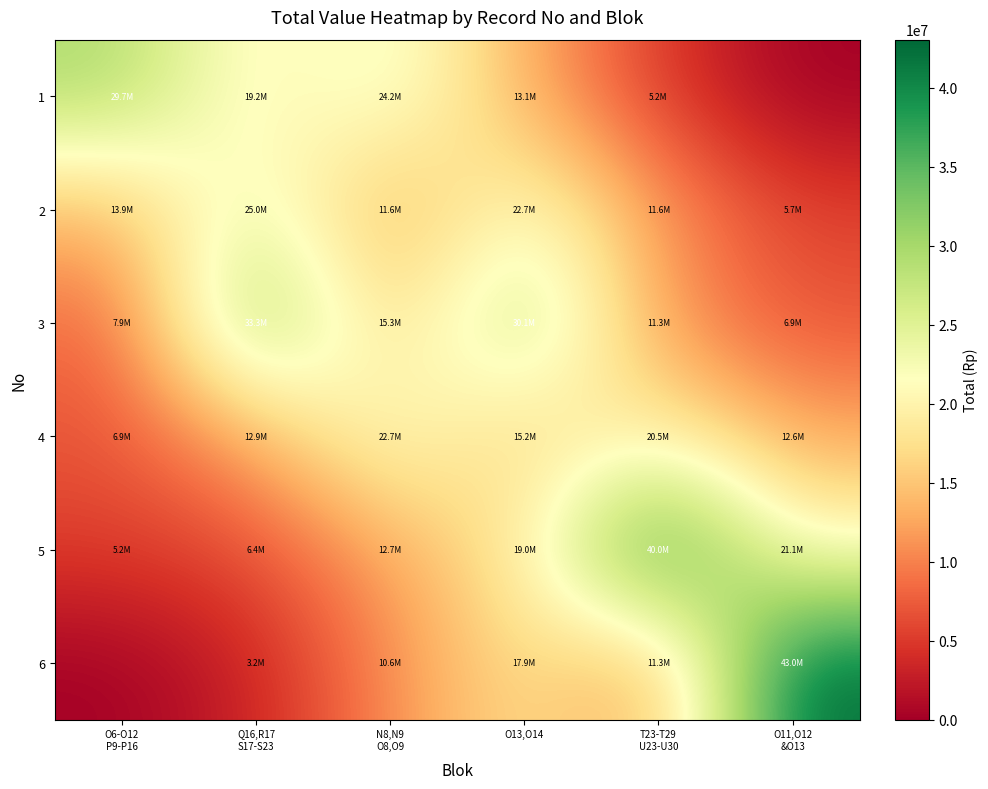

Reading left to right, transcribe all the data shown in this chart.

1: O6-O12
P9-P16=29660000.0	Q16,R17
S17-S23=19150385.6	N8,N9
O8,O9=24234291.7	O13,O14=13108716.4	T23-T29
U23-U30=5156745.5	O11,O12
&O13=0.0
2: O6-O12
P9-P16=13939113.9	Q16,R17
S17-S23=24994000.0	N8,N9
O8,O9=11604405.0	O13,O14=22748941.5	T23-T29
U23-U30=11630424.2	O11,O12
&O13=5706009.7
3: O6-O12
P9-P16=7891748.2	Q16,R17
S17-S23=33347118.3	N8,N9
O8,O9=15274000.0	O13,O14=30069180.0	T23-T29
U23-U30=11260910.3	O11,O12
&O13=6894496.0
4: O6-O12
P9-P16=6912337.1	Q16,R17
S17-S23=12875664.5	N8,N9
O8,O9=22732329.2	O13,O14=15246000.0	T23-T29
U23-U30=20519219.1	O11,O12
&O13=12647022.0
5: O6-O12
P9-P16=5222982.1	Q16,R17
S17-S23=6416361.3	N8,N9
O8,O9=12663107.6	O13,O14=18955372.7	T23-T29
U23-U30=40000000.2	O11,O12
&O13=21094484.6
6: O6-O12
P9-P16=0.0	Q16,R17
S17-S23=3153822.4	N8,N9
O8,O9=10649098.3	O13,O14=17938902.6	T23-T29
U23-U30=11327008.6	O11,O12
&O13=43029000.0